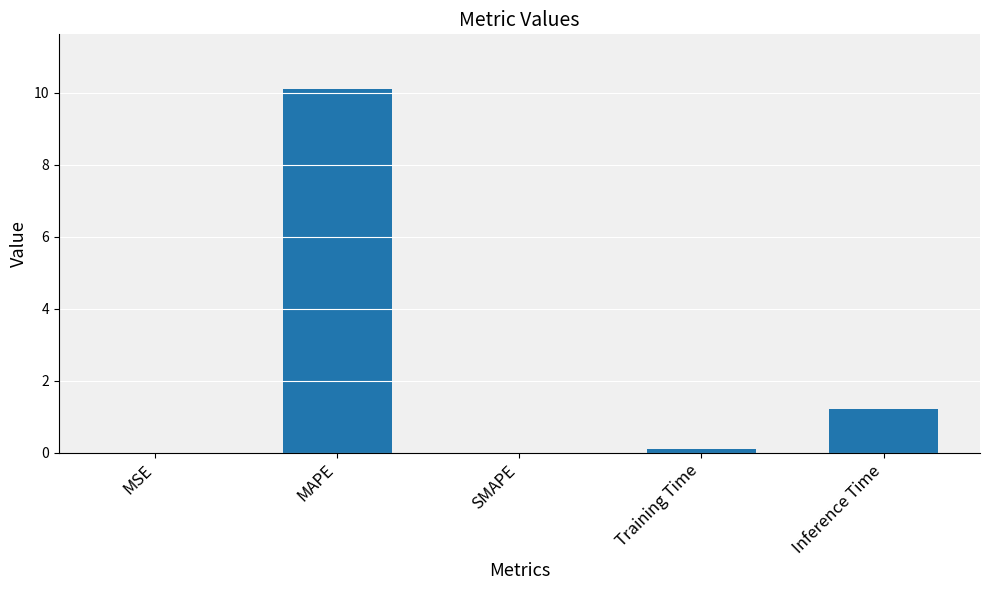

What is the change in value from SMAPE to Training Time?

+0.1